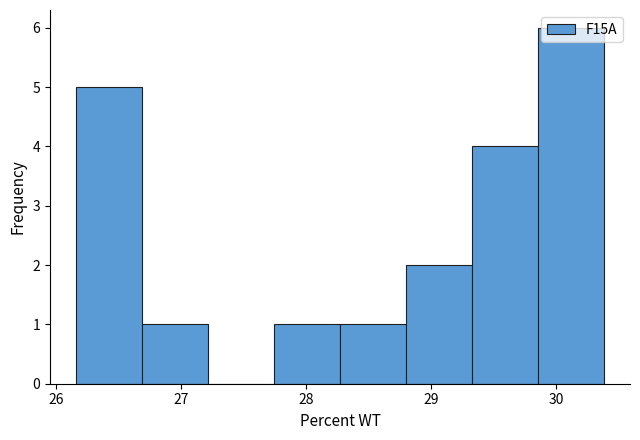

Reading left to right, transcribe this chart: for each bar, give the range it covers on the x-axis and its height. Neither the bar edges nor the heights are printed on the chart, so give them approximately, as read against the axes.

26.2 to 26.7: 5
26.7 to 27.2: 1
27.2 to 27.7: 0
27.7 to 28.3: 1
28.3 to 28.8: 1
28.8 to 29.3: 2
29.3 to 29.9: 4
29.9 to 30.4: 6